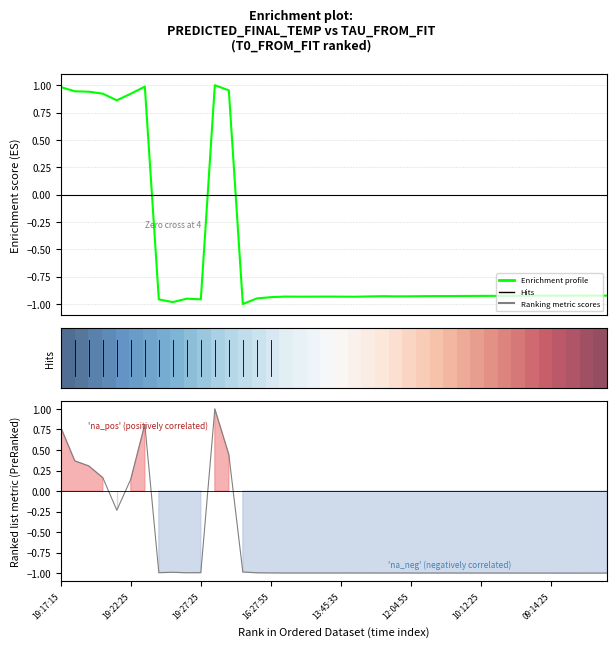

How many lines are shown in the chart?

3